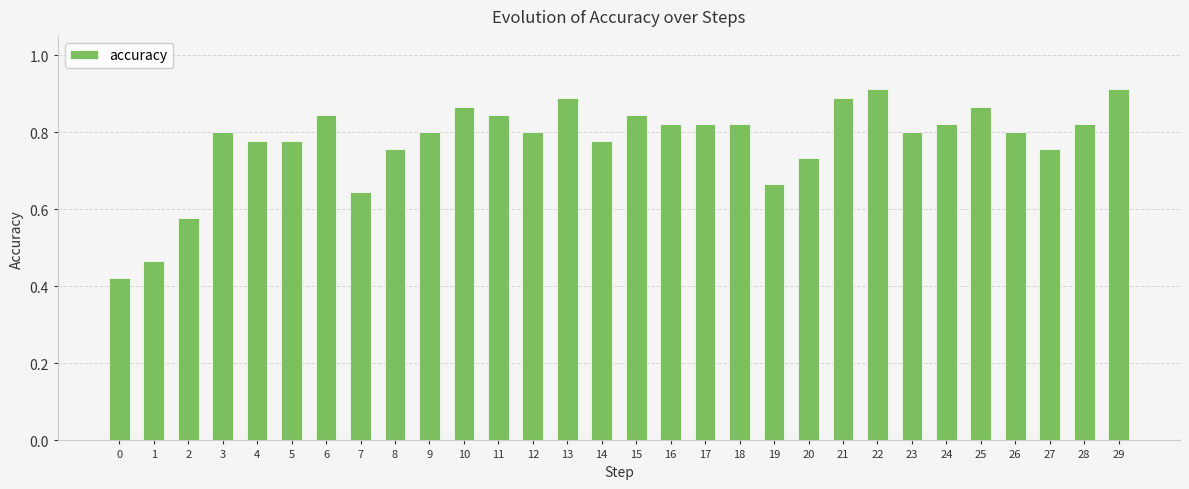

Count the number of data series in this chart.

1